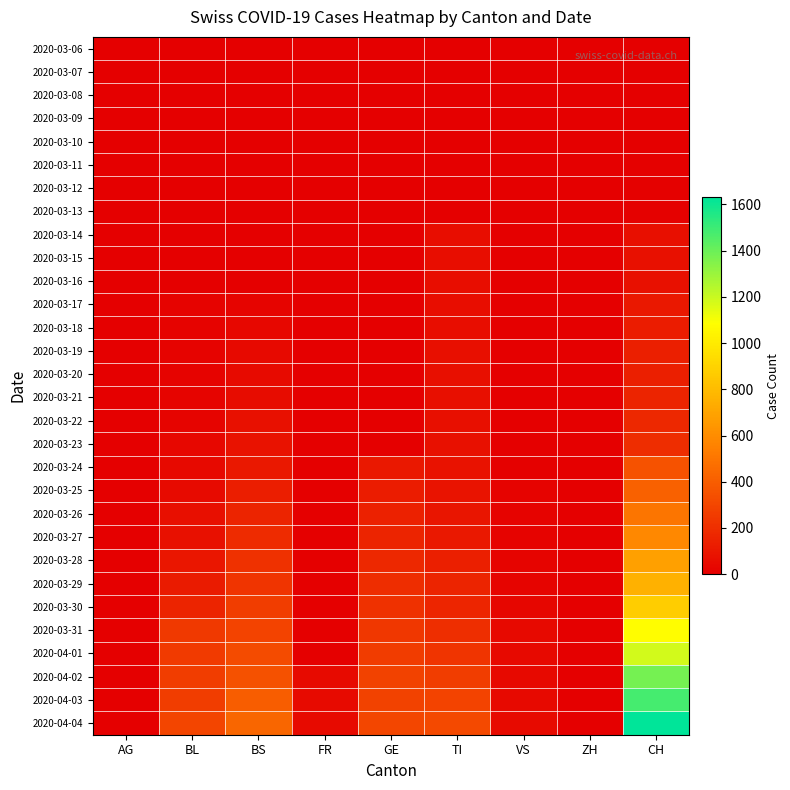

Which series has the largest range (max minus min)?

2020-04-04